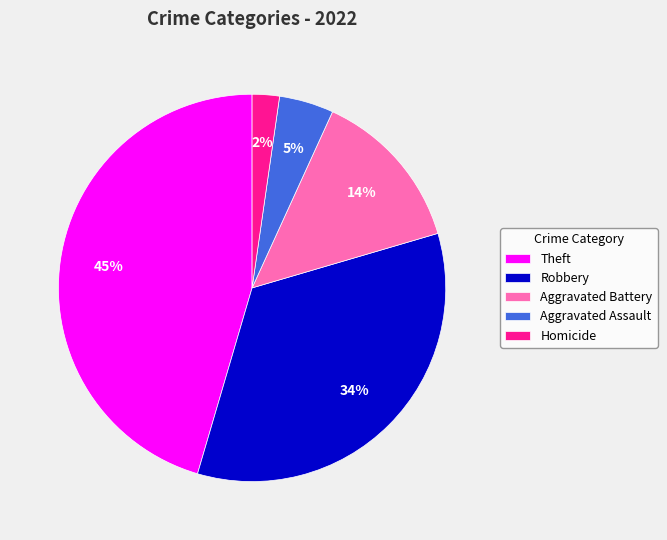

Do Aggravated Battery and Robbery together represent more than half of the pie?

No